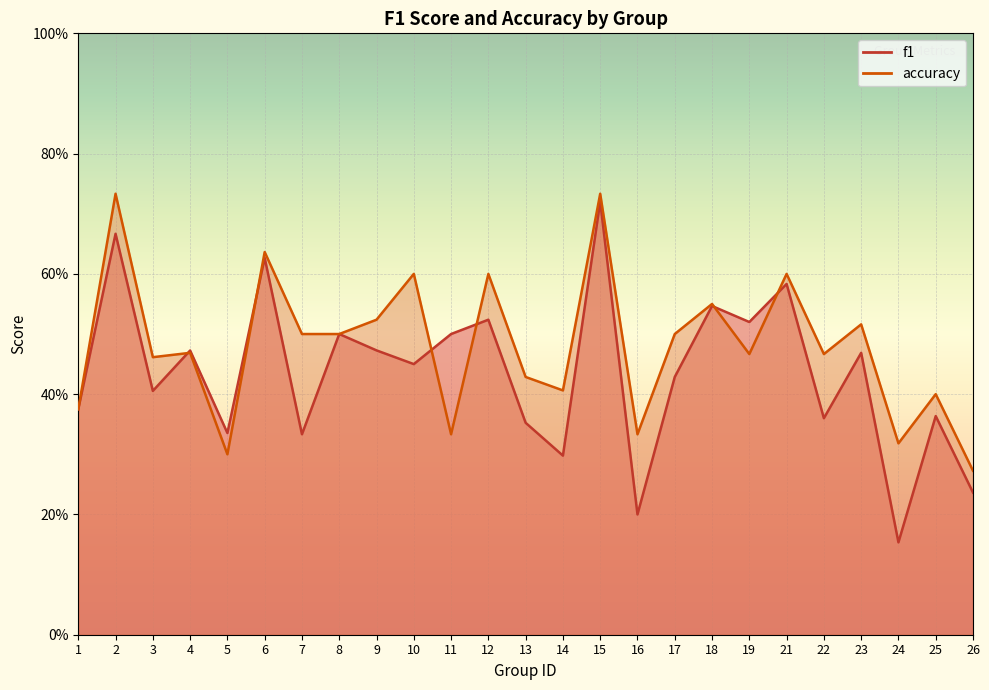

What are all the series names shown in the legend?

f1, accuracy